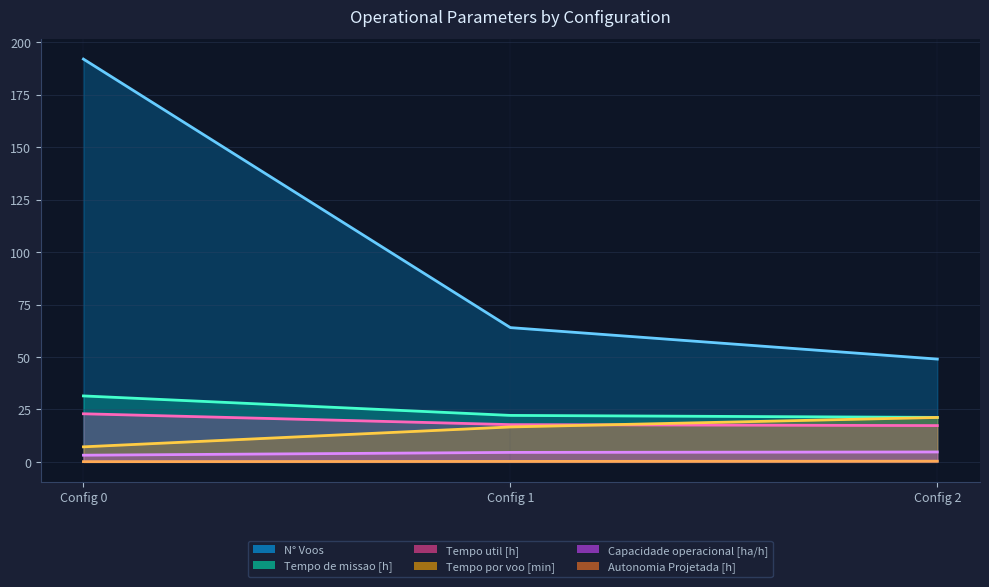

What is the difference between the highest and lowest values at Config 0?

191.9